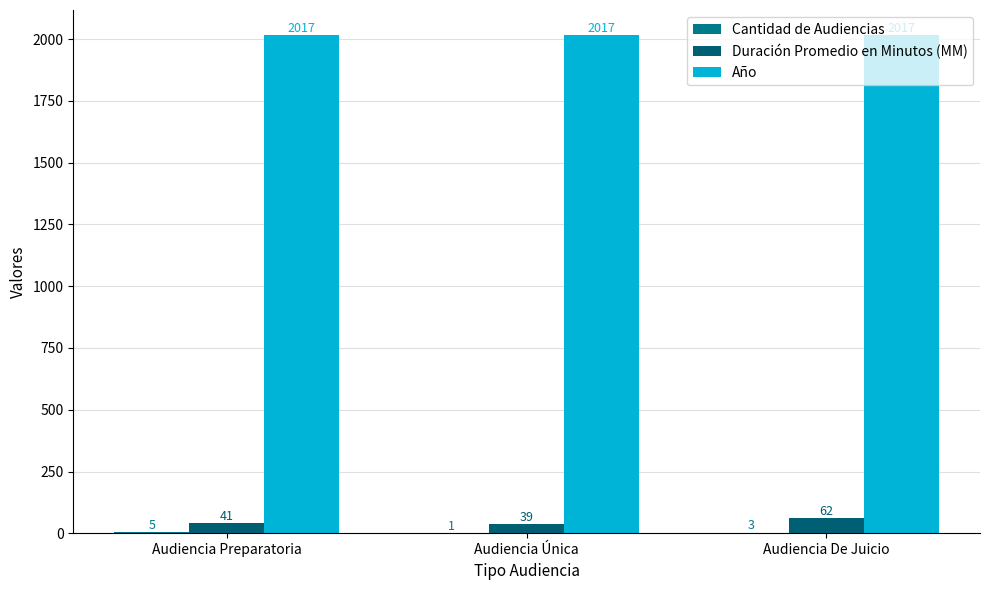

Which category has the lowest value across all series?

Audiencia Única